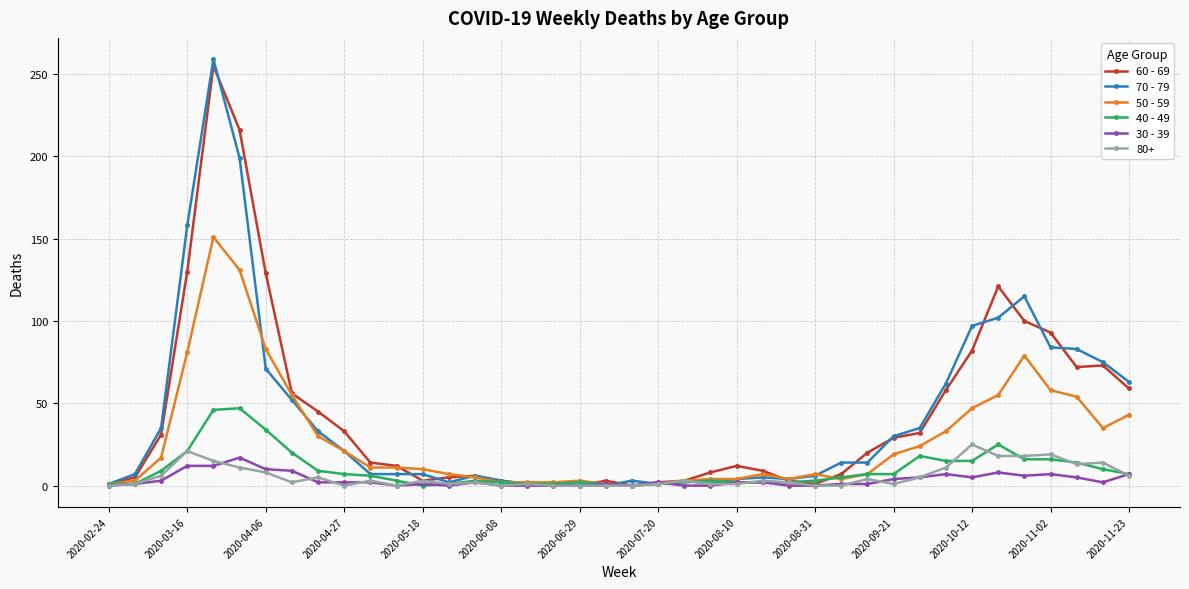

Which series has the largest range (max minus min)?

70 - 79